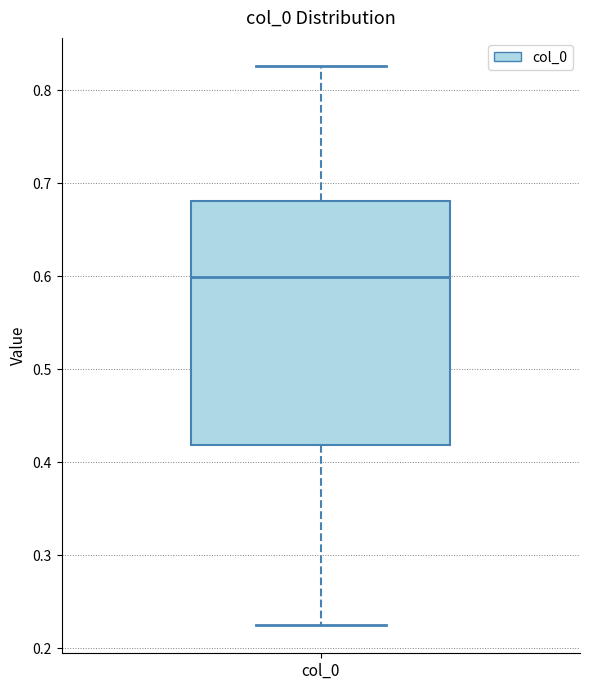

Read this box plot against the y-axis: the position of the median line, the range covered by the box, and the ends of both whiskers. The values are not printed on the chart, so give them approximately, as read against the axis.

median 0.60, box 0.42 to 0.68, whiskers 0.22 to 0.83